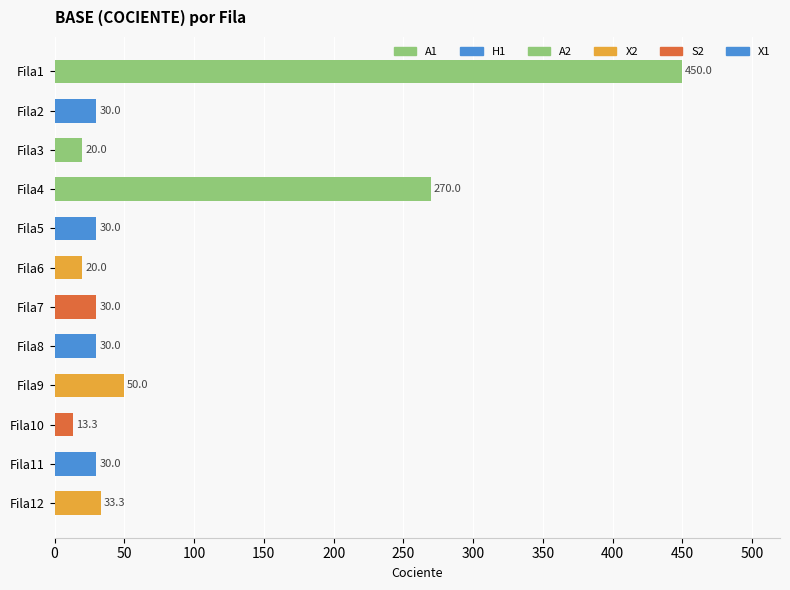

True or false: the data shows 12.7 at Fila5.

False